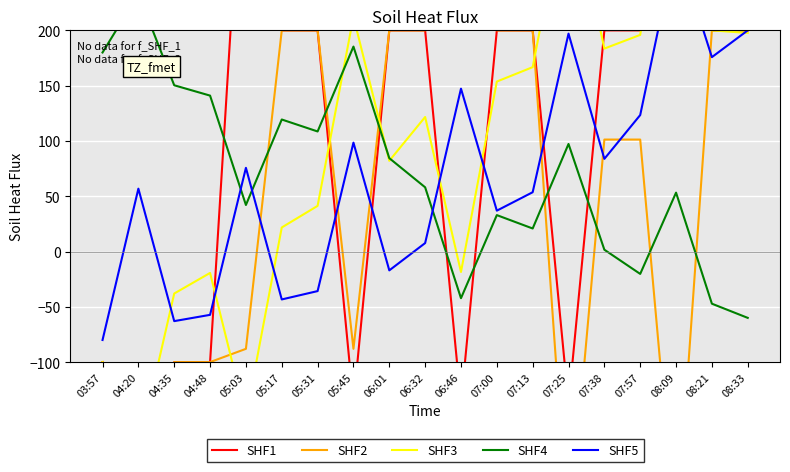

Where does the SHF5 series first go above 56?

04:20